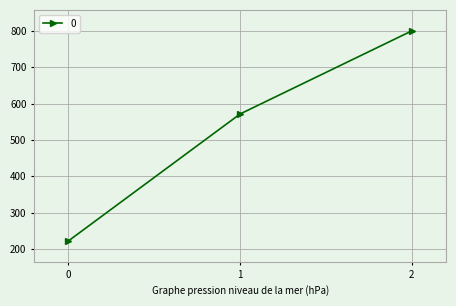

Between 0 and 1, which is larger?

1